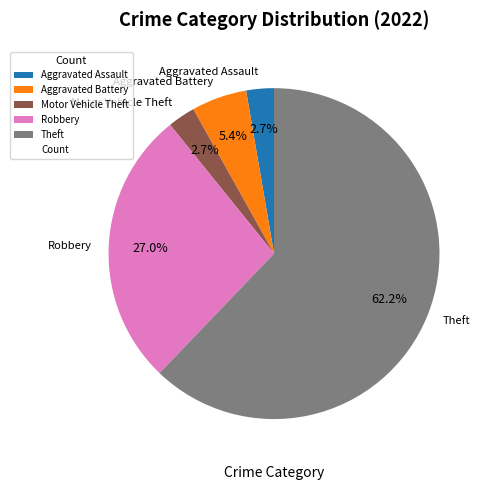

Is Motor Vehicle Theft the majority of the pie?

No